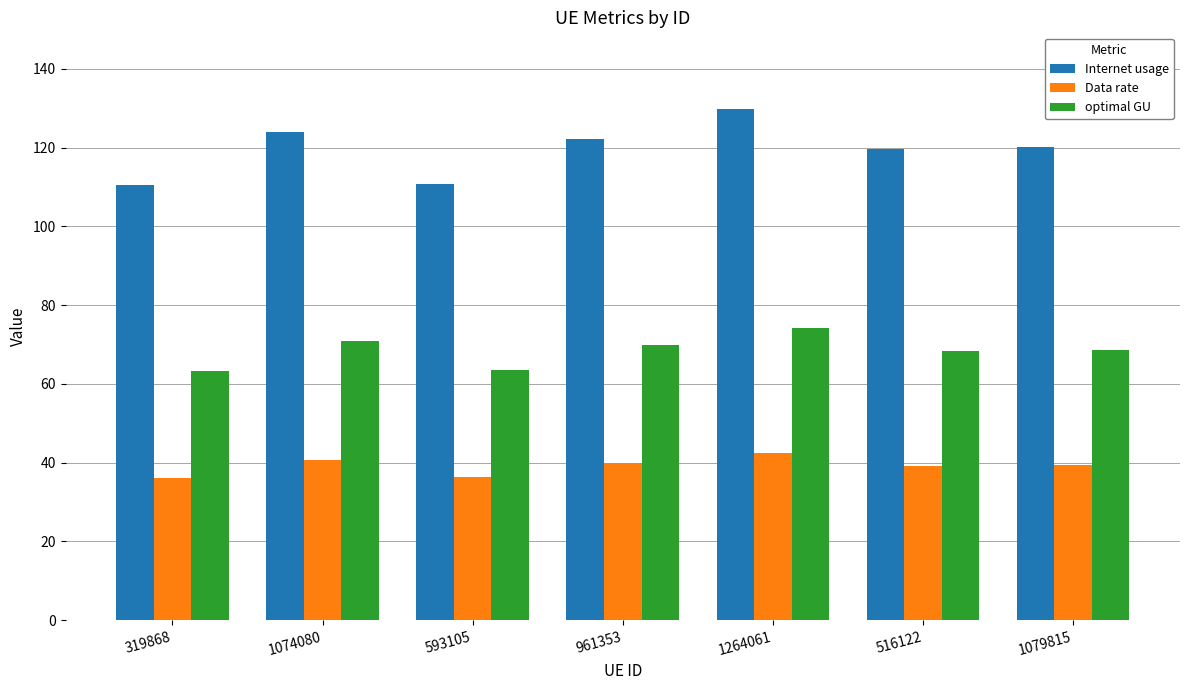

What is the total value across all series at 1074080?

235.3